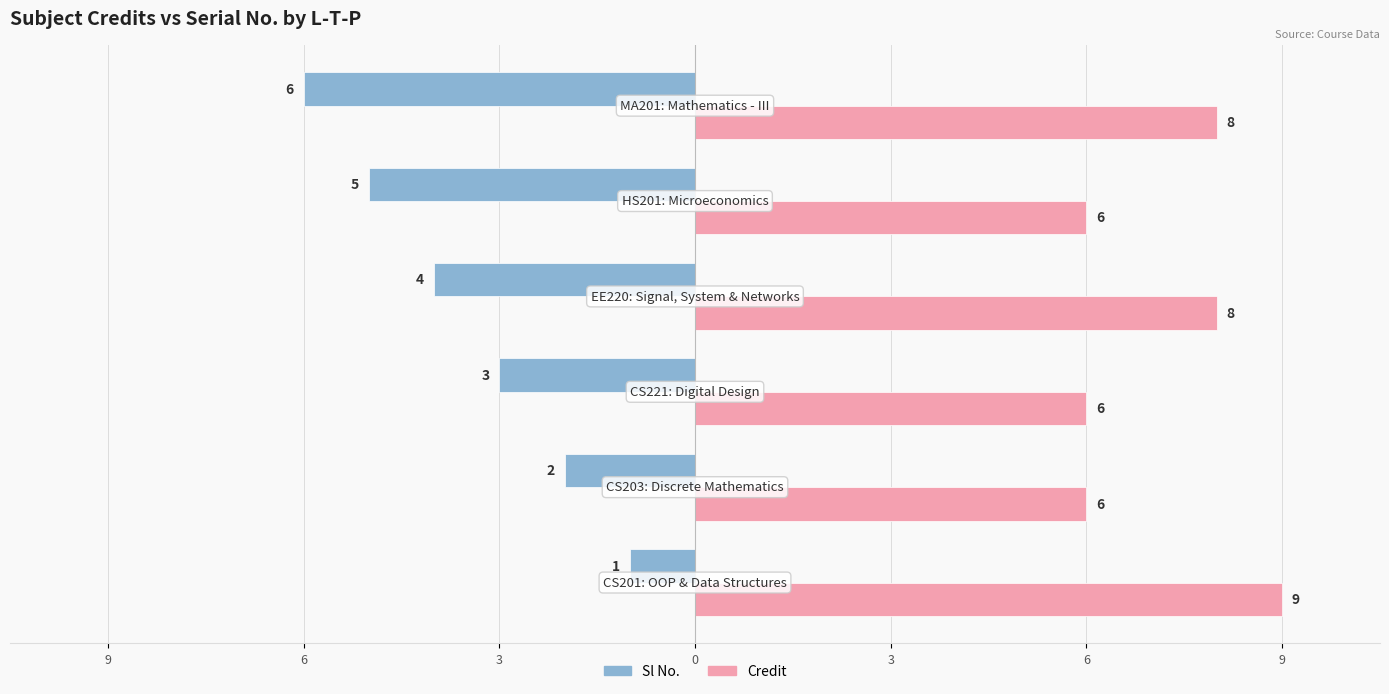

What is the difference between the second highest and second lowest values in the Credit series?

2